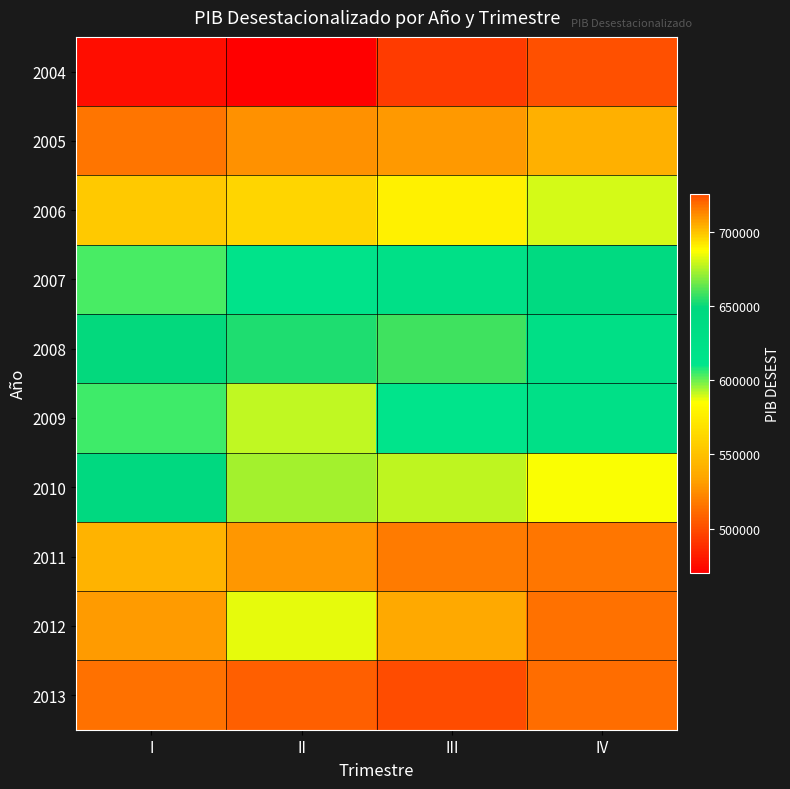

What is the minimum value shown in the chart?

470117.0